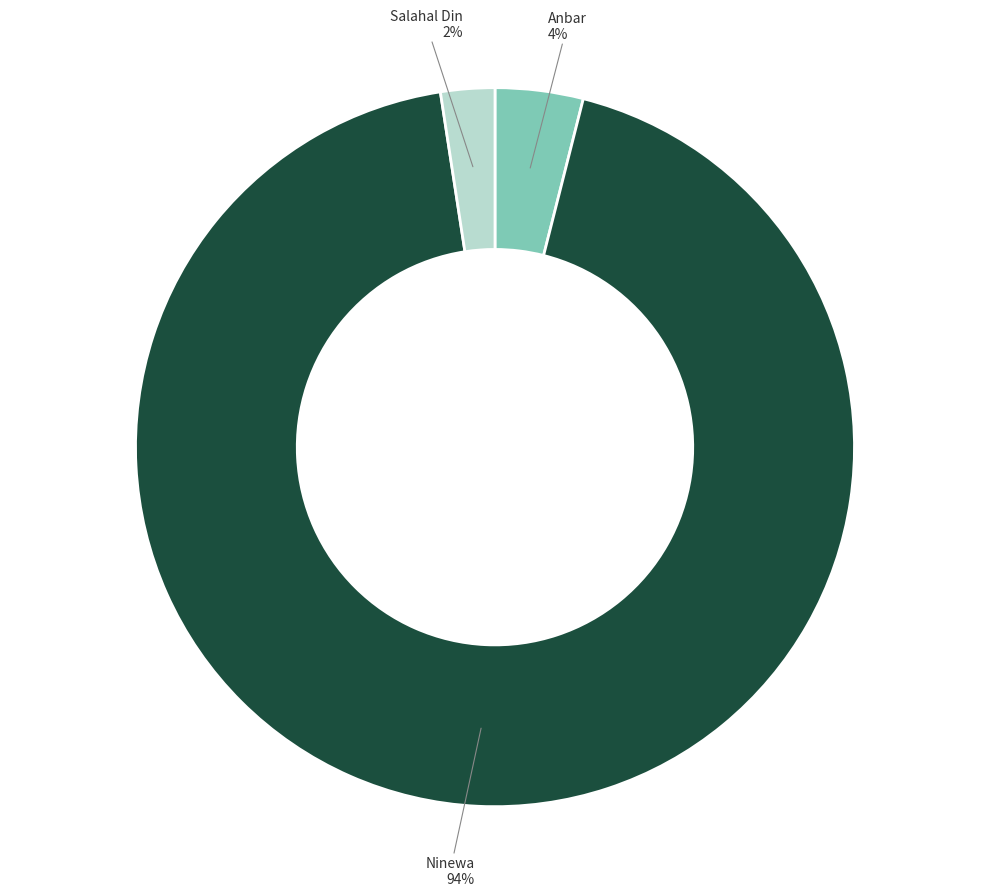

To the nearest percent, what is the average slice percentage?

33%